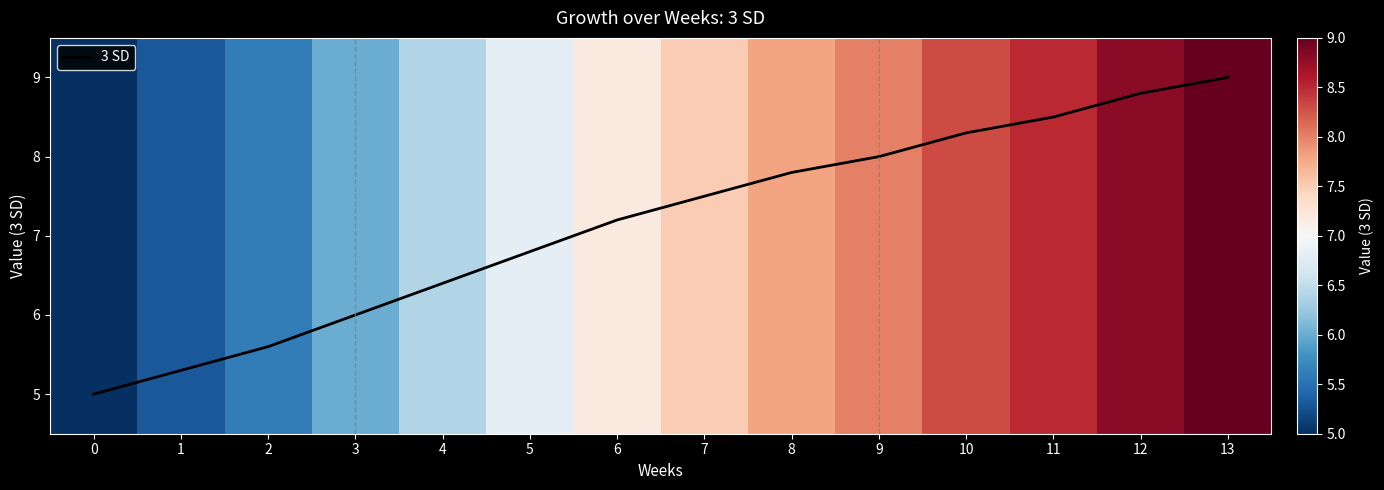

What is the change in value from 11 to 13?

+0.5